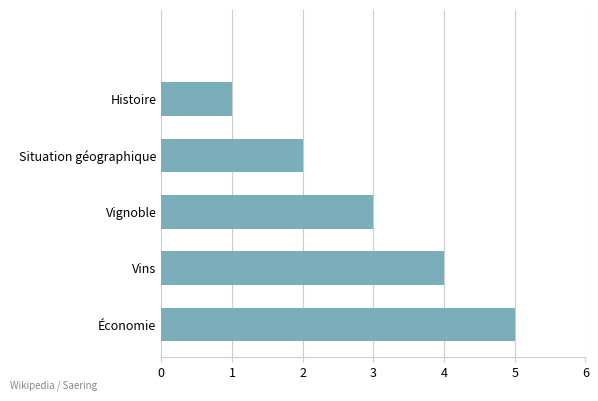

Count the number of categories in the chart.

6